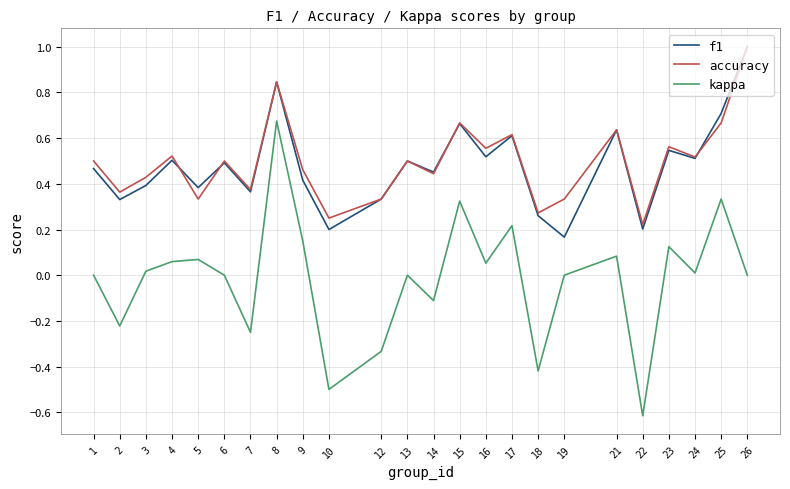

What is the maximum value shown in the chart?

1.0